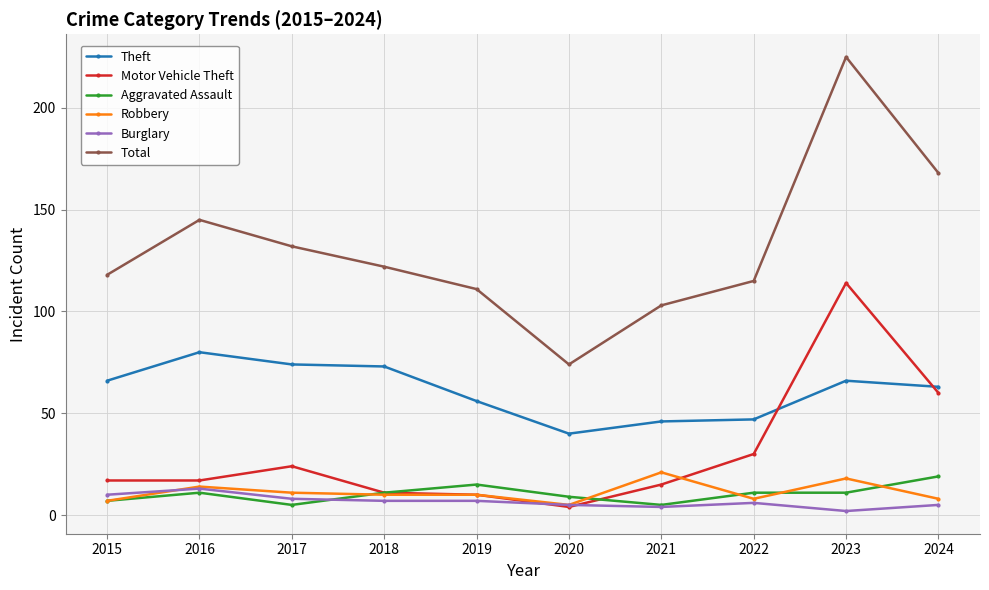

Which series has the largest total across all categories?

Total